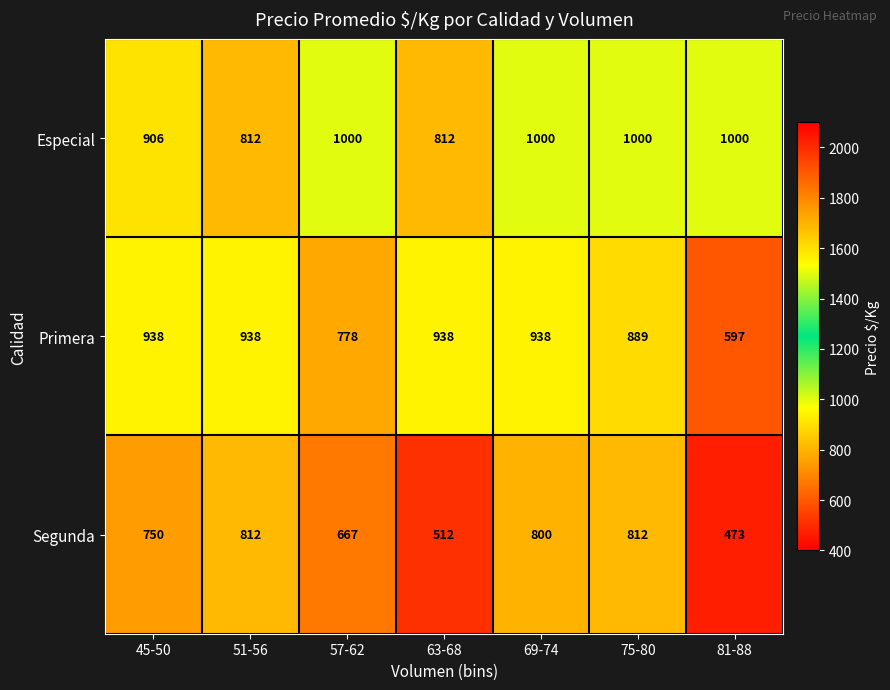

At 81-88, list the series in order from largest to smallest.

Especial, Primera, Segunda